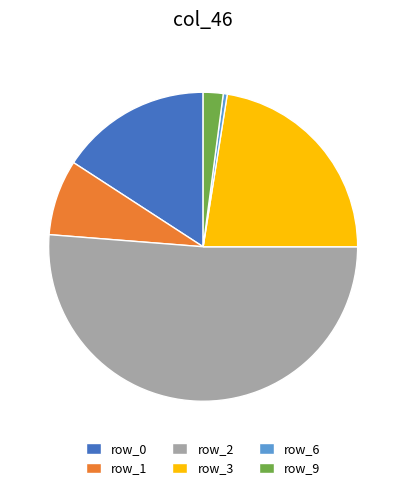

Rank the categories by value from highest to lowest.

row_2, row_3, row_0, row_1, row_9, row_6